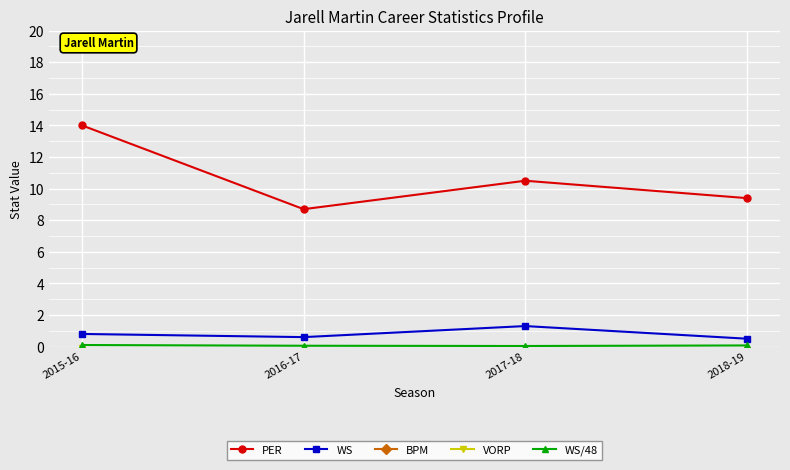

What is the sum of the WS/48 values at 2016-17 and 2017-18?

0.1